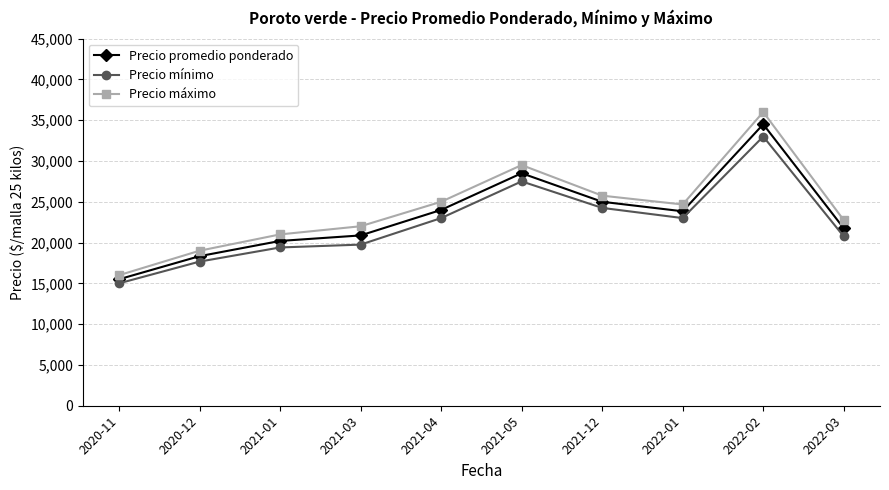

What is the value of the Precio promedio ponderado point at the 7th from the left?

25000.0